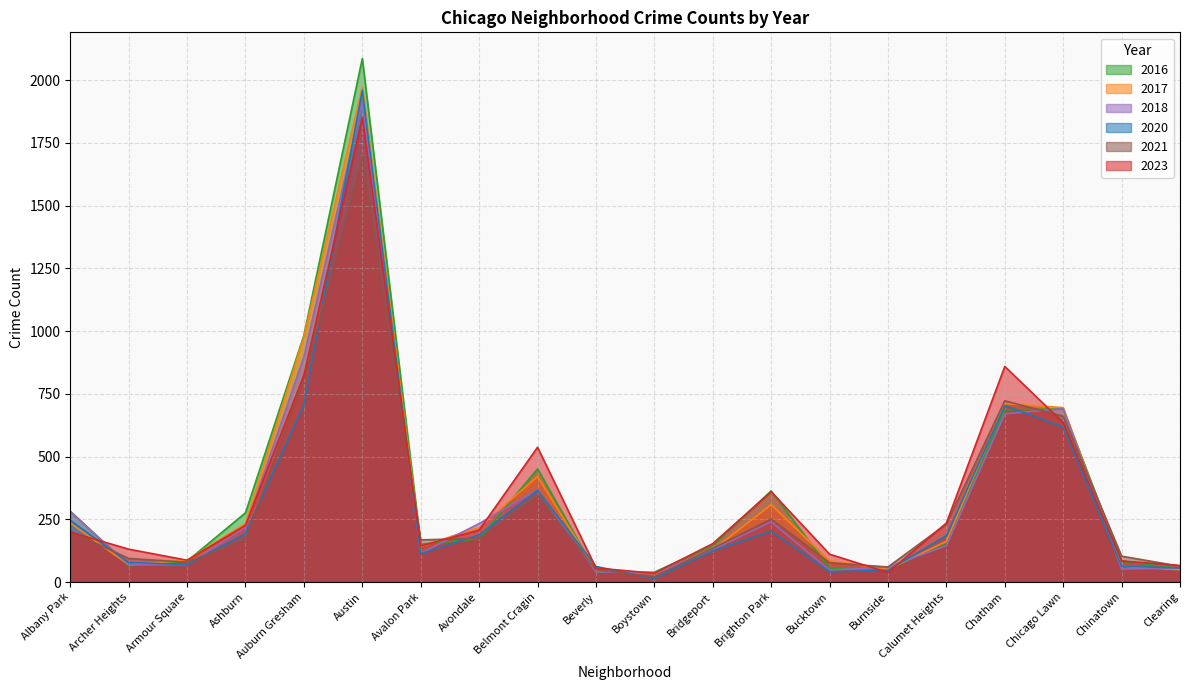

How many lines are shown in the chart?

6